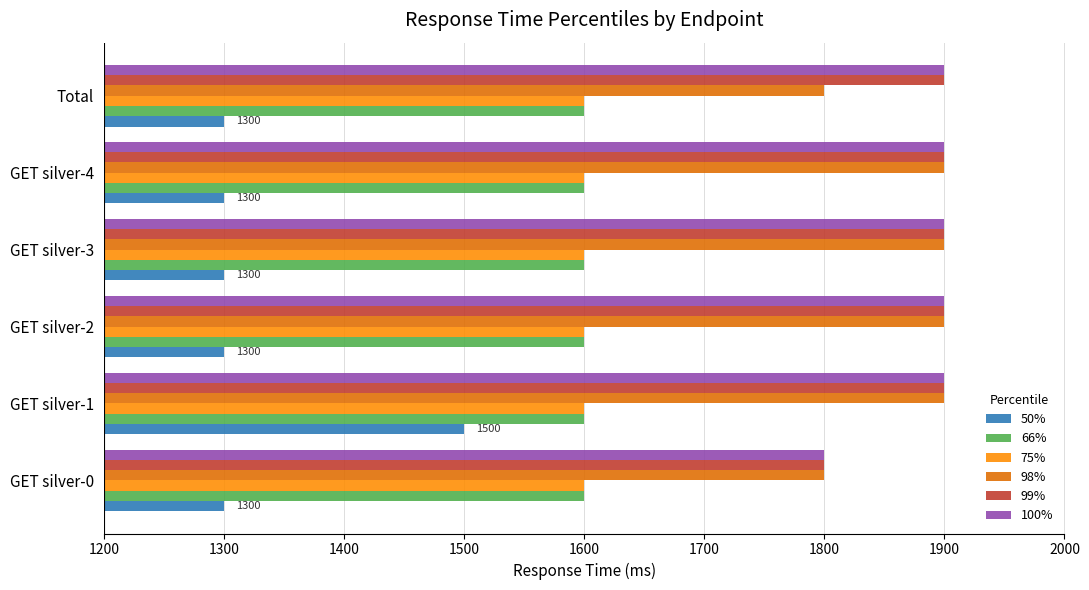

What is the sum of all 98% values?

11200